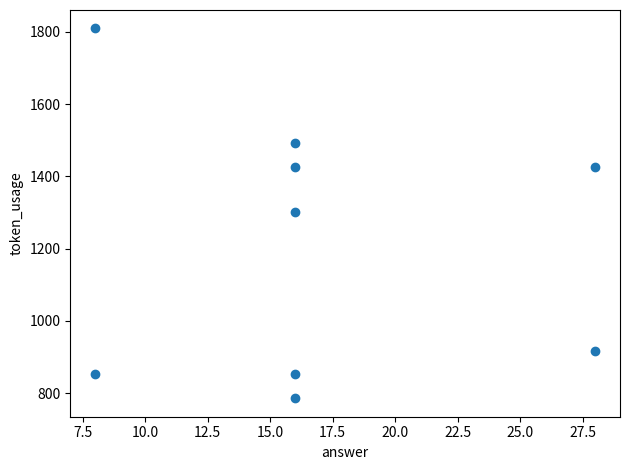

What is the range of Y values (max minus min)?

1023